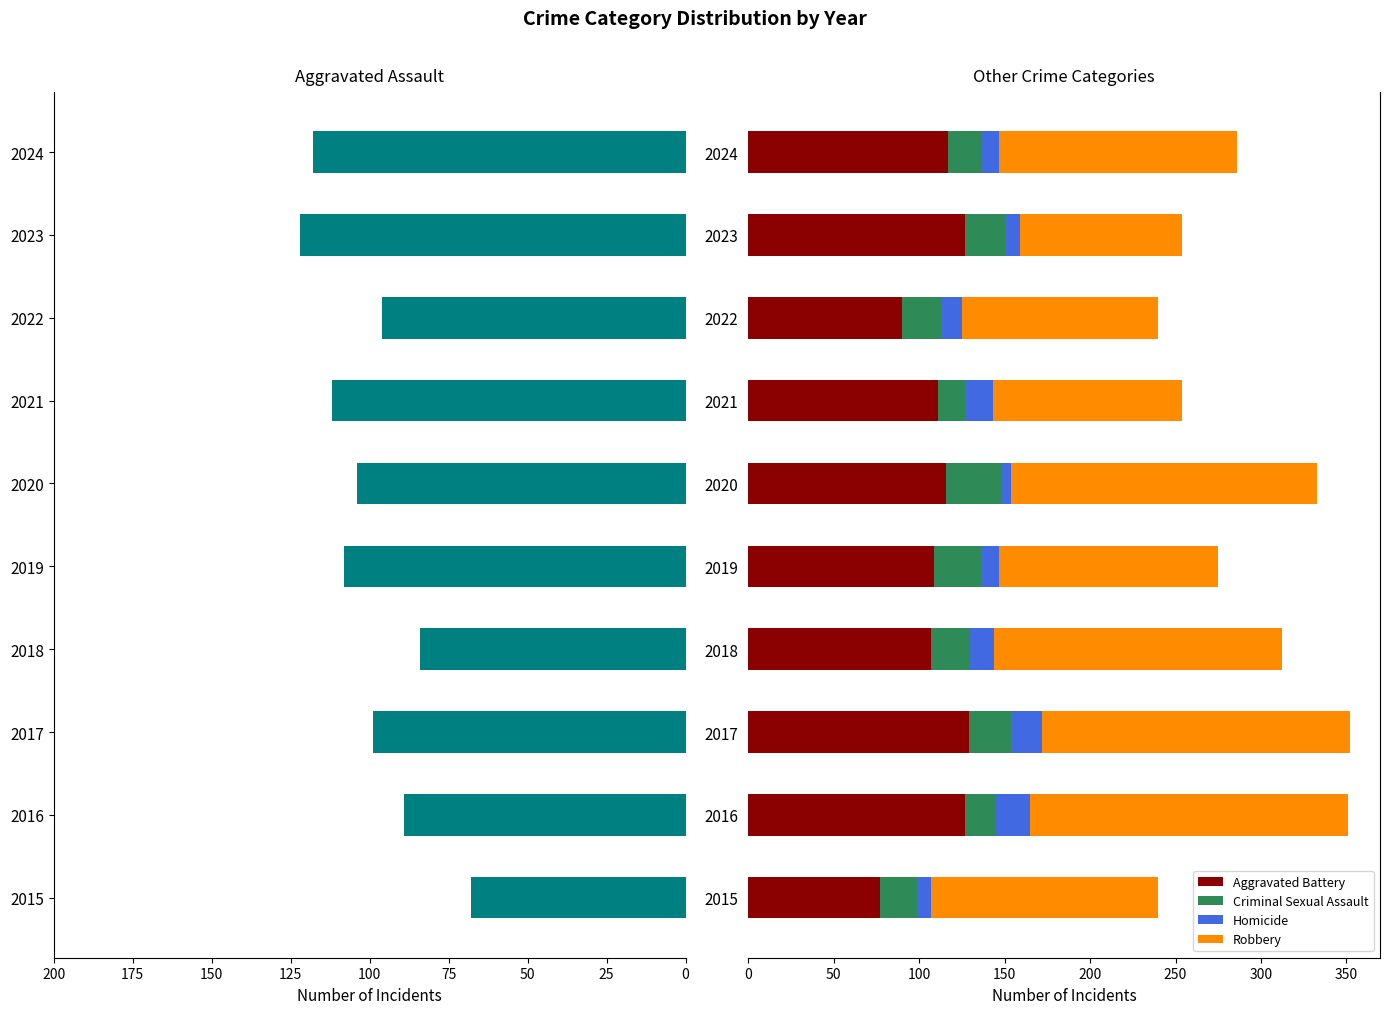

At which label does Aggravated Battery reach its minimum?

2015